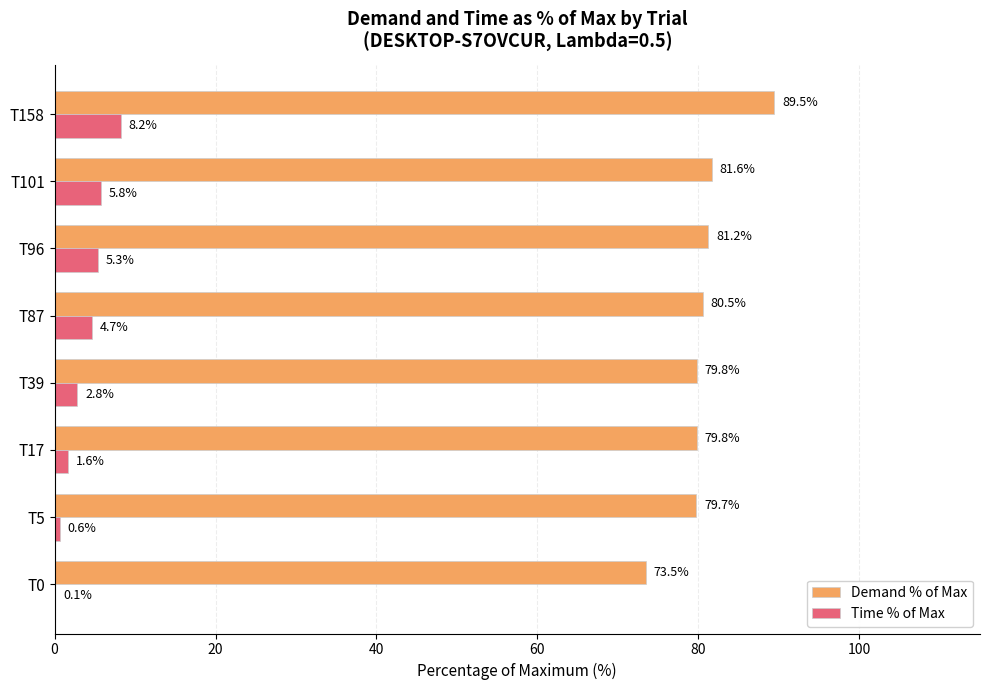

At which label is Time % of Max closest to 4?

T87